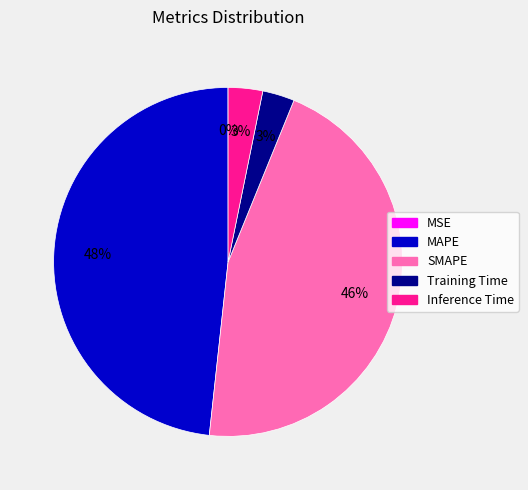

Is the sum of Inference Time and Training Time greater than half?

No